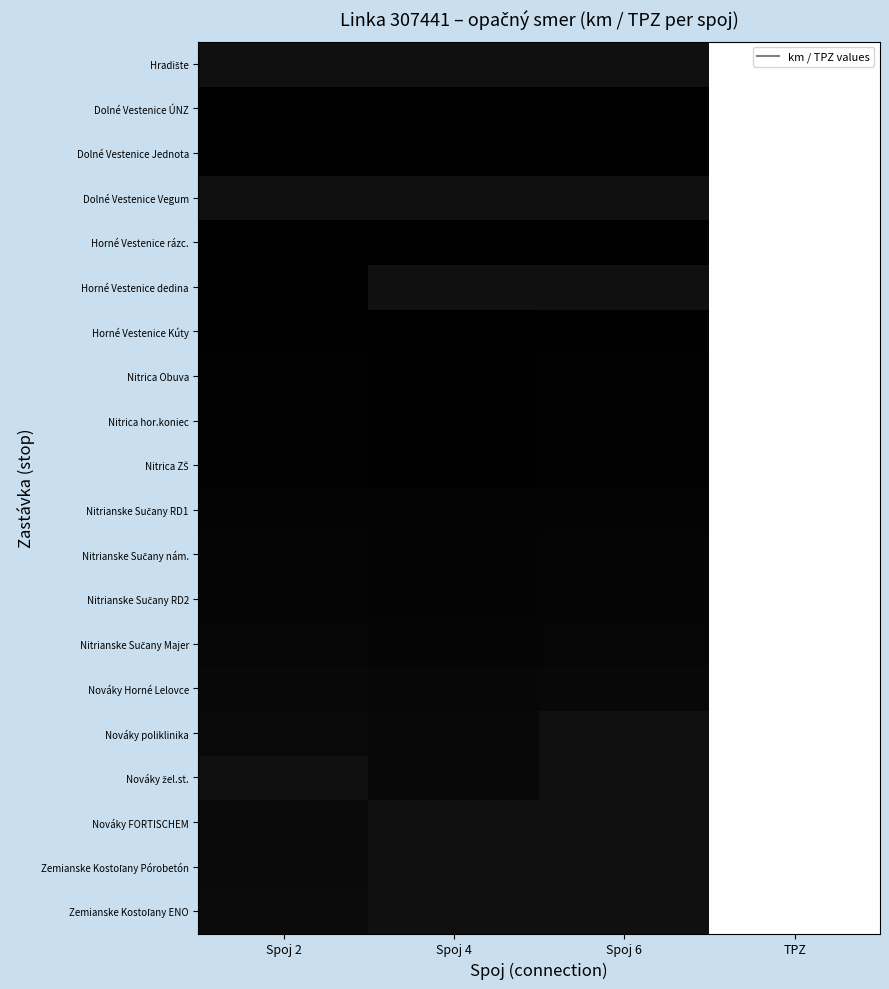

Which has a higher value, TPZ or Spoj 6?

Spoj 6